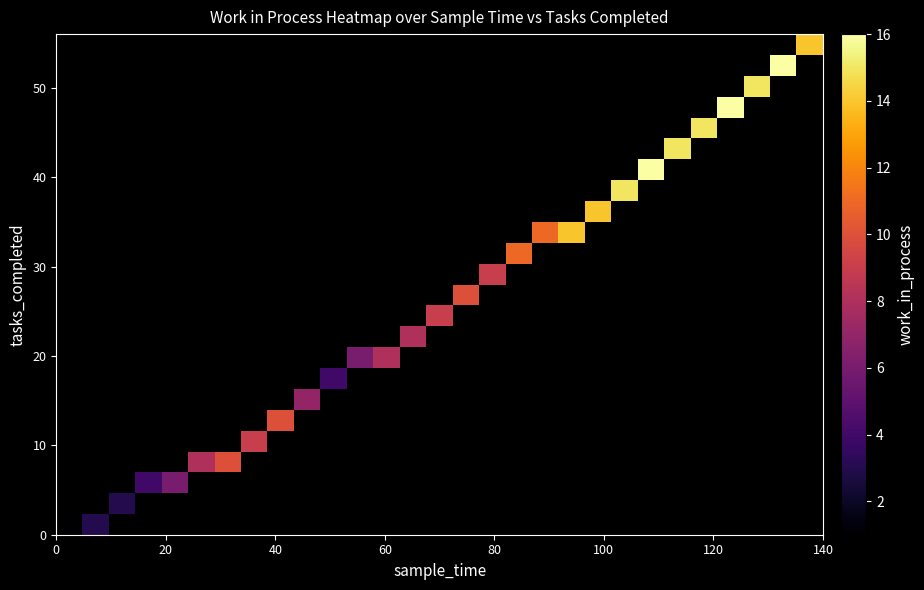

What is the maximum value shown in the chart?

16.0